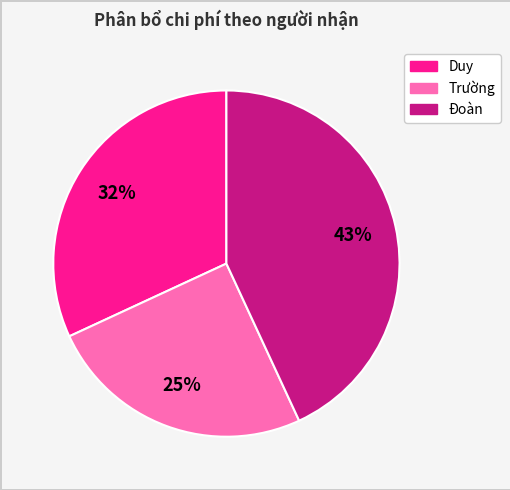

To the nearest percent, what is the combined percentage of Đoàn and Duy?

75%